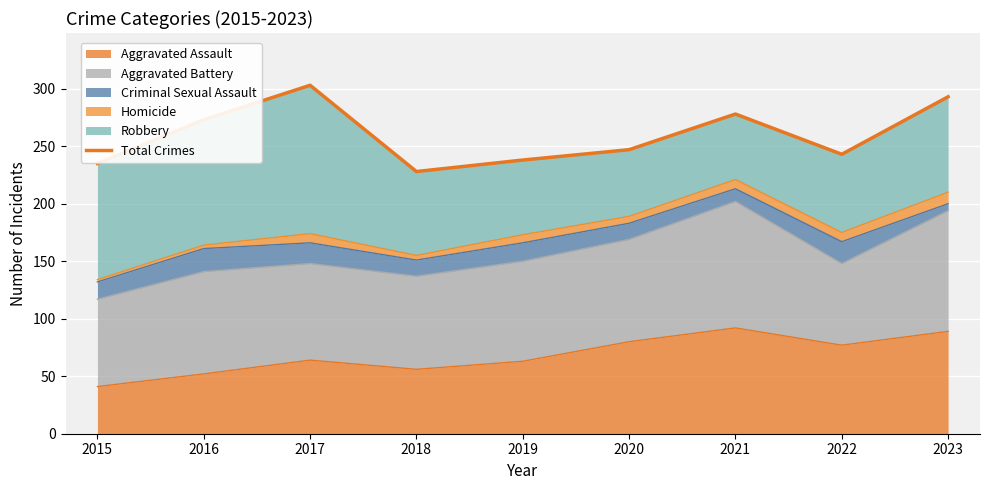

True or false: there are more than 0 points higher than both neighbors.

True